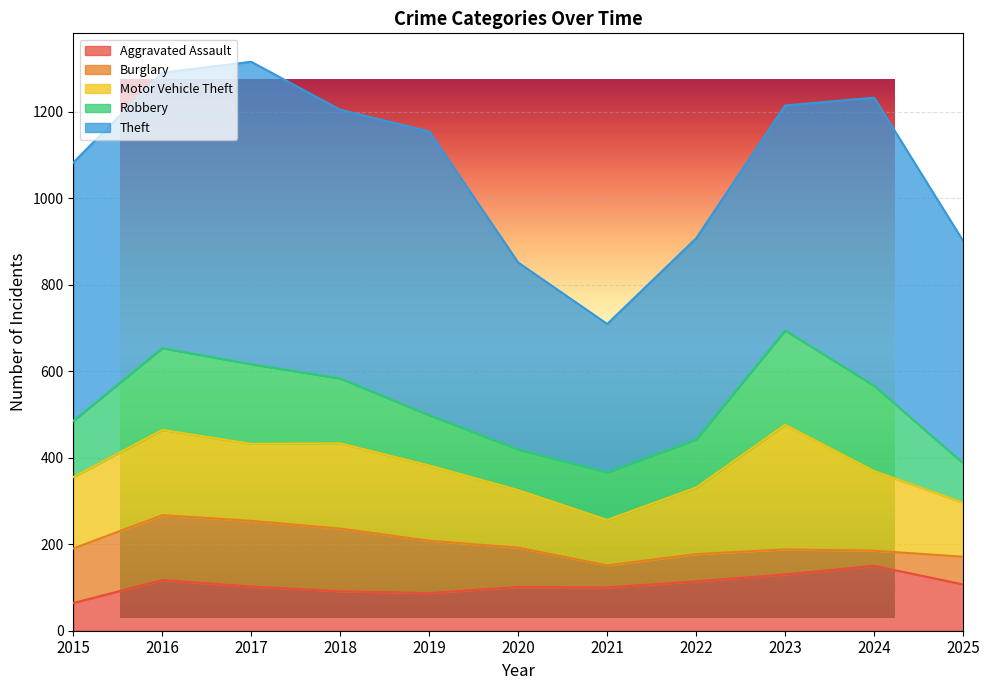

What is the sum of all Burglary values?

1056